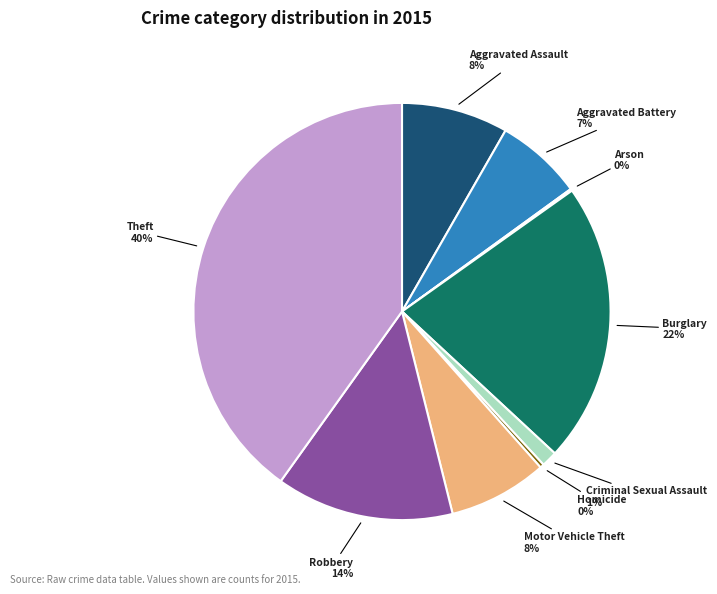

To the nearest percent, what is the difference between the largest and smallest slice percentages?

40%